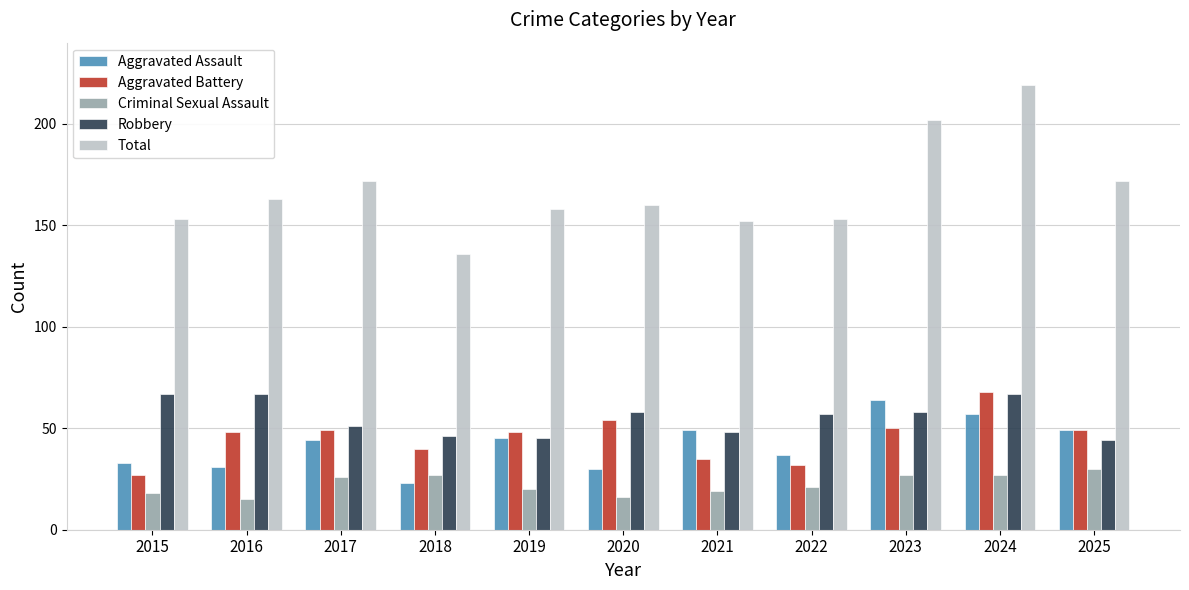

The Aggravated Battery series shows 47 at 2022. True or false?

False